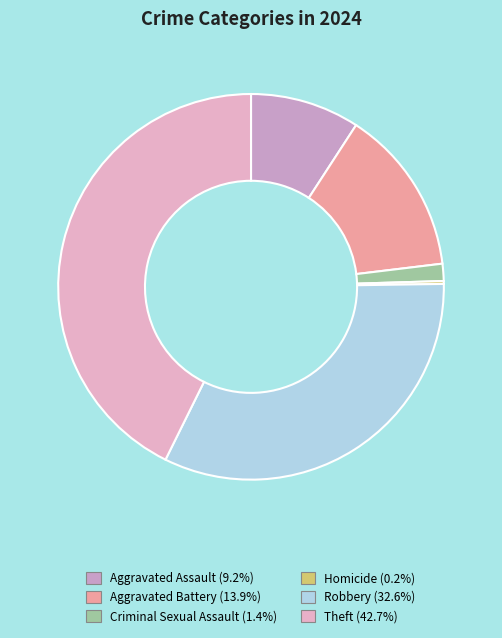

Does Theft account for over 50% of the chart?

No